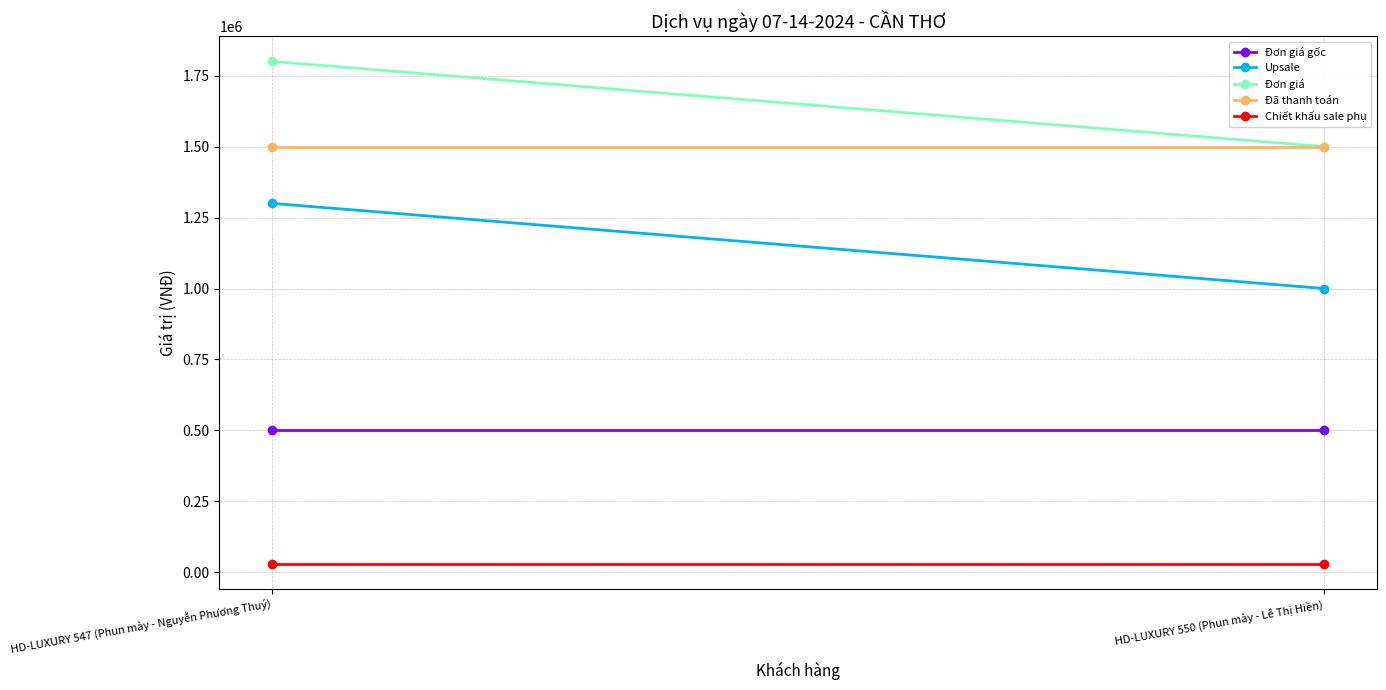

Is this an area chart (filled region under the line)?

No